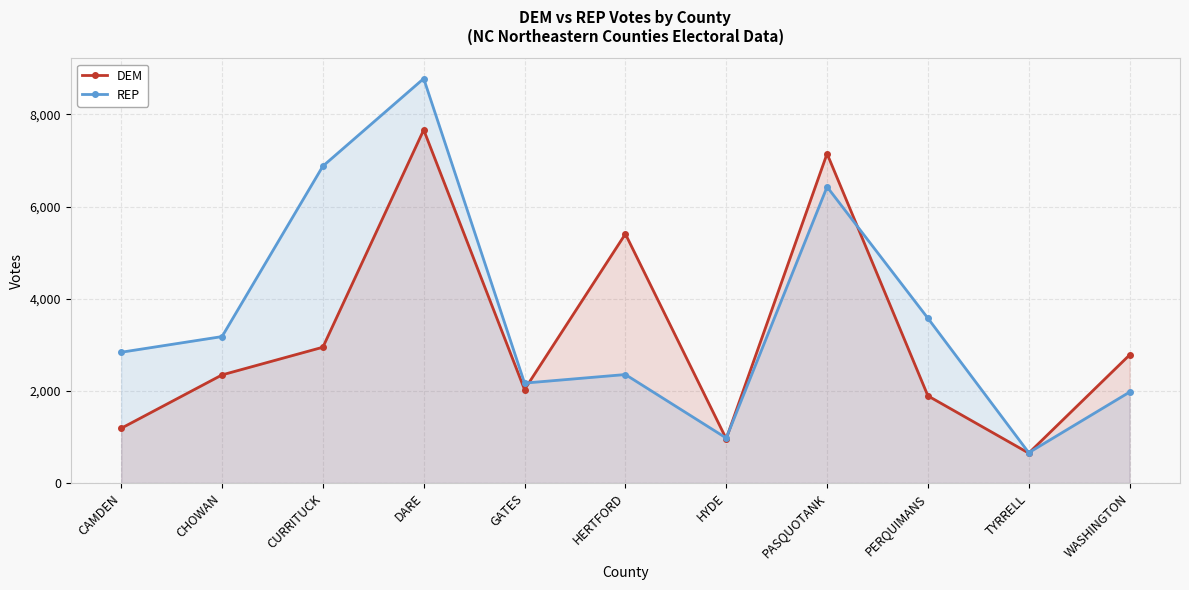

Where do DEM and REP first cross each other?

GATES and HERTFORD